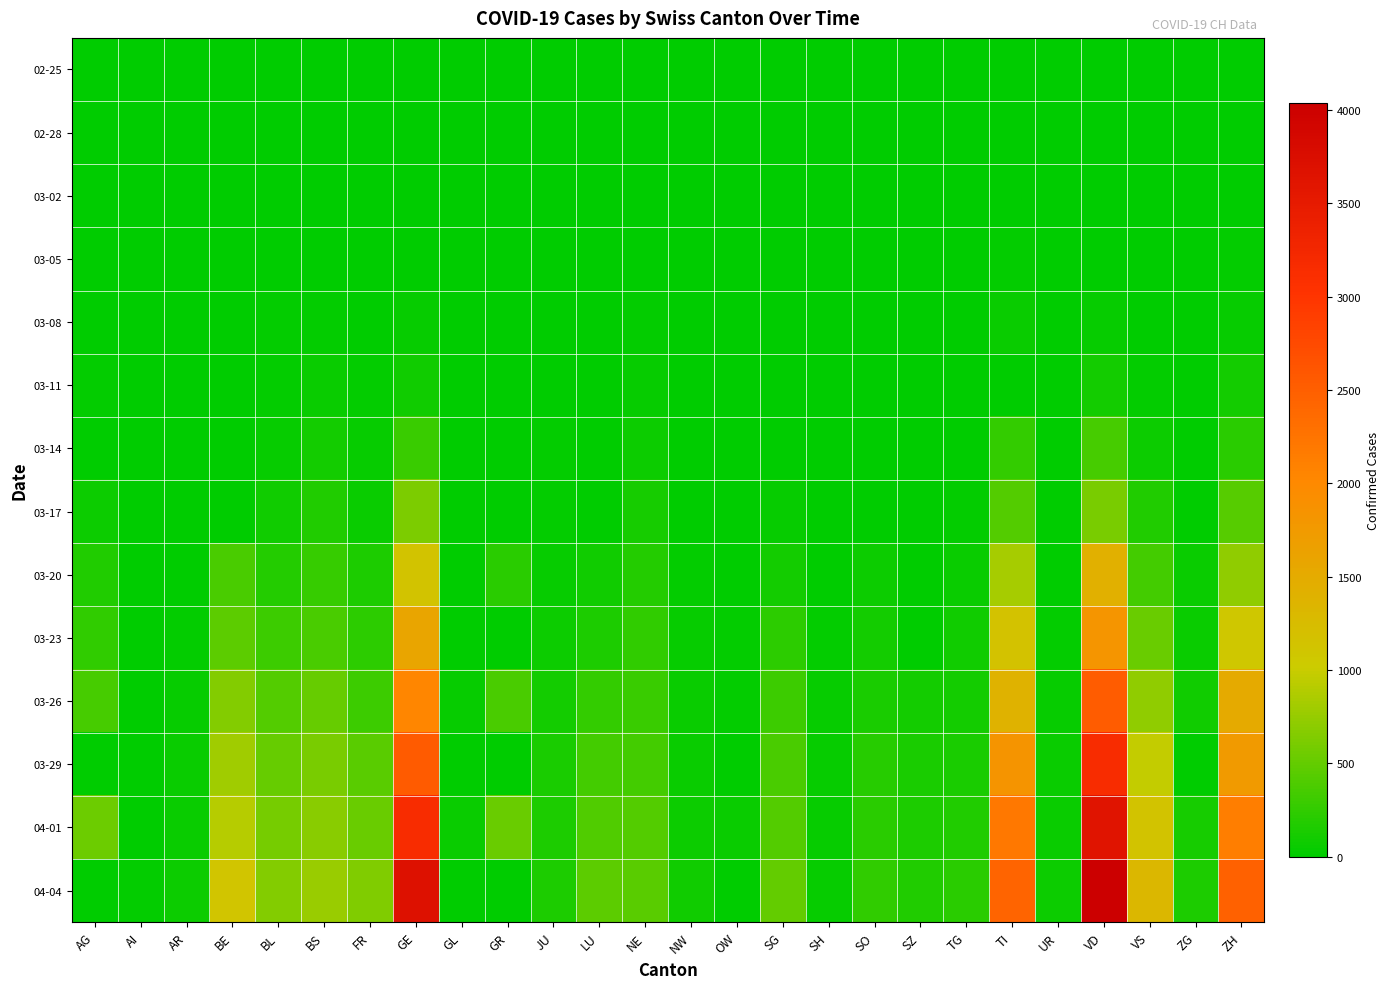

Which has a higher value, NW or OW?

NW